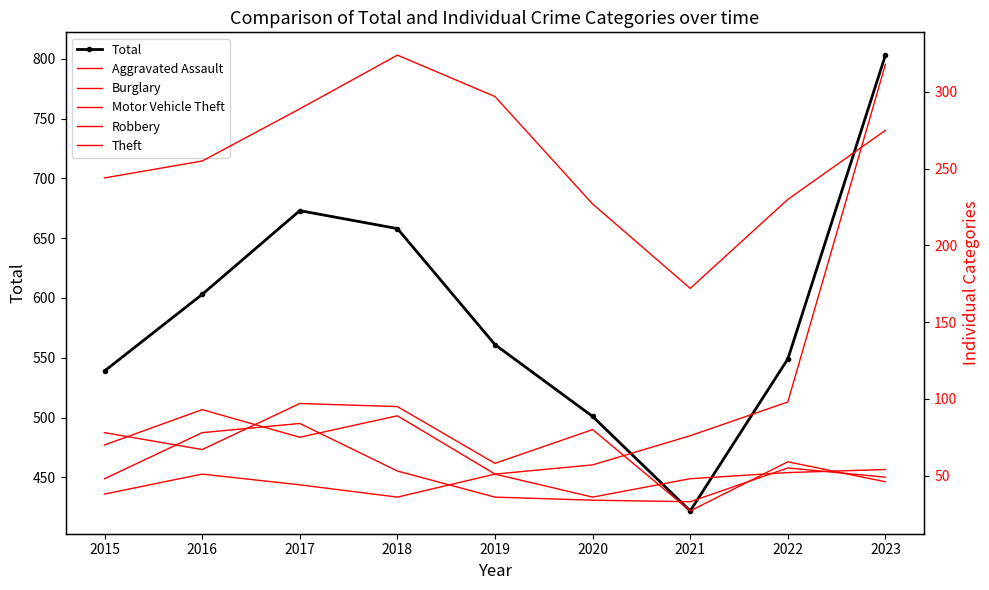

What is the sum of the Aggravated Assault values at 2015 and 2017?

82